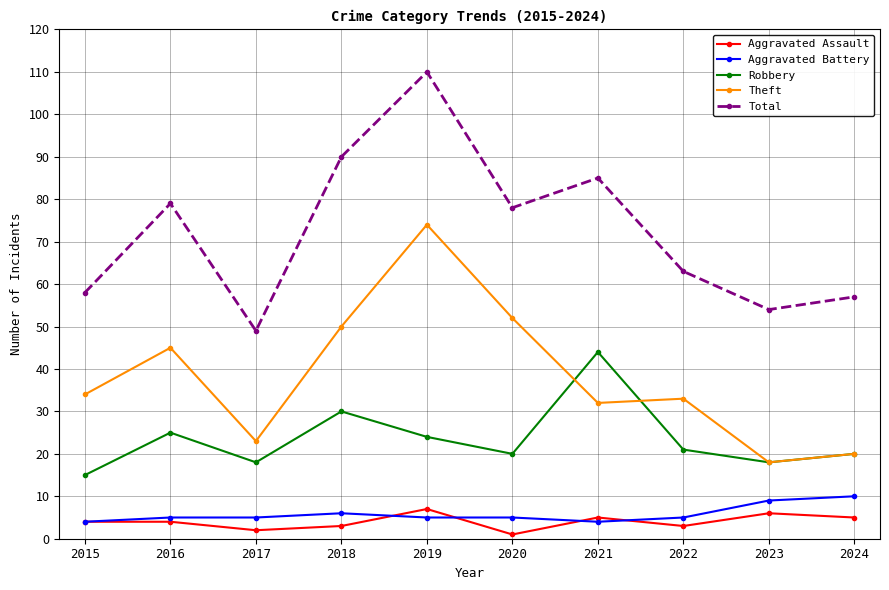

Where does the Total series first go above 78?

2016